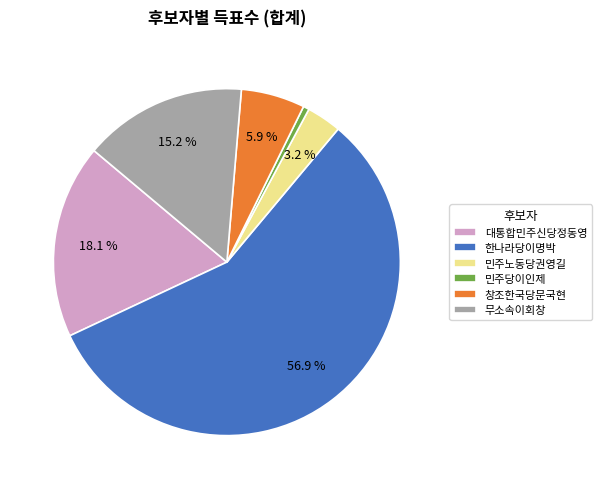

To the nearest percent, what is the combined percentage of 무소속이회창 and 대통합민주신당정동영?

33%